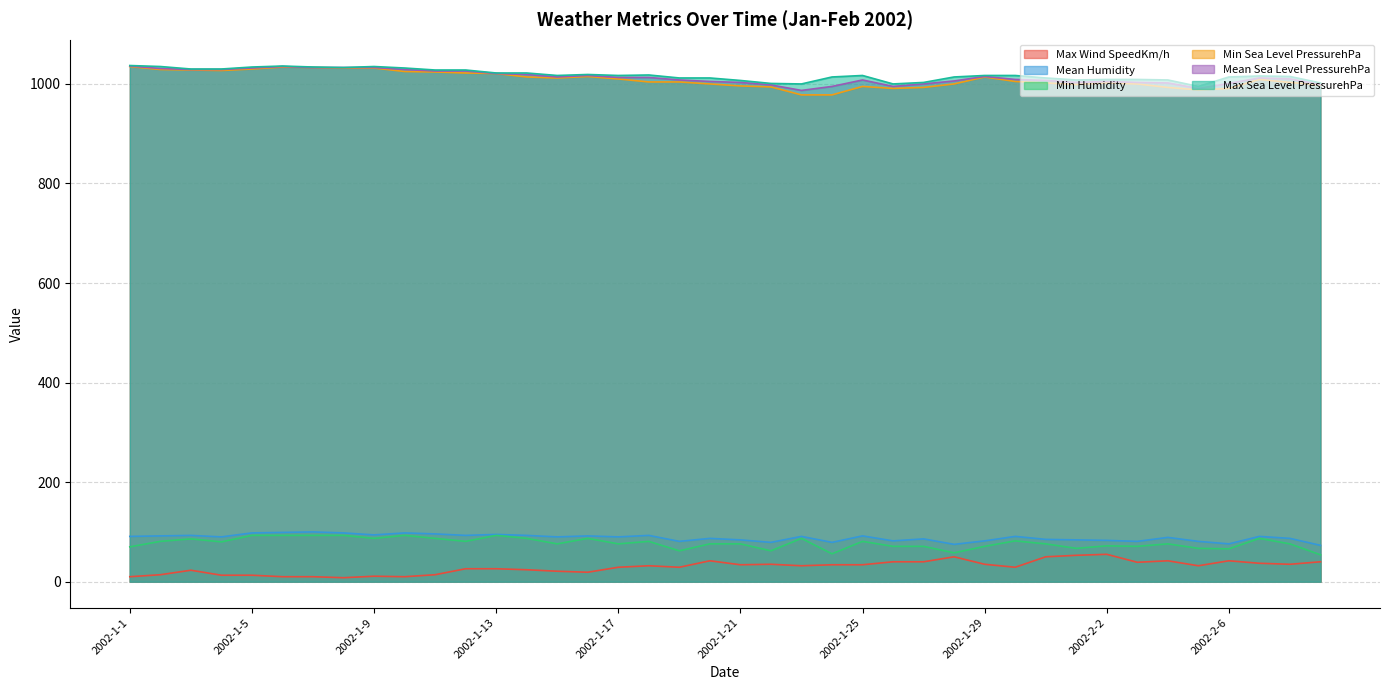

At which category does Mean Sea Level PressurehPa reach its first local valley?

2002-1-15